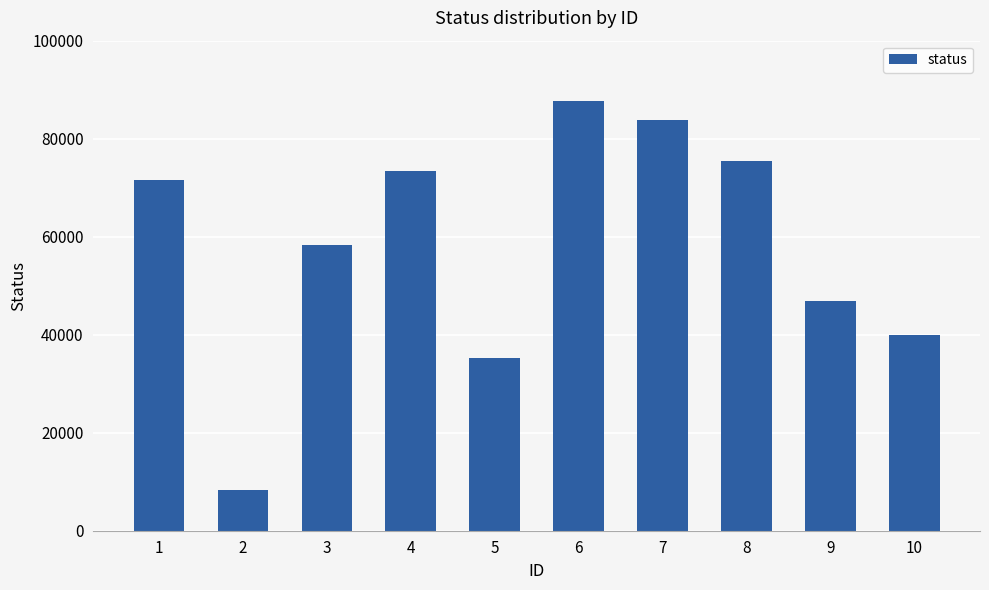

Rank the categories by value from highest to lowest.

6, 7, 8, 4, 1, 3, 9, 10, 5, 2